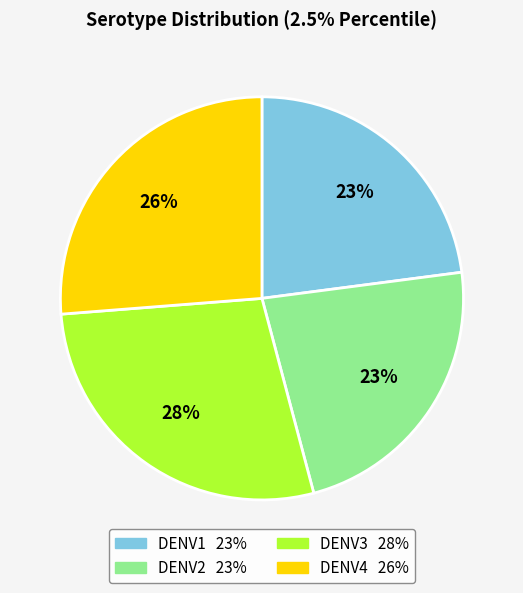

True or false: DENV3 accounts for 22% of the total.

False